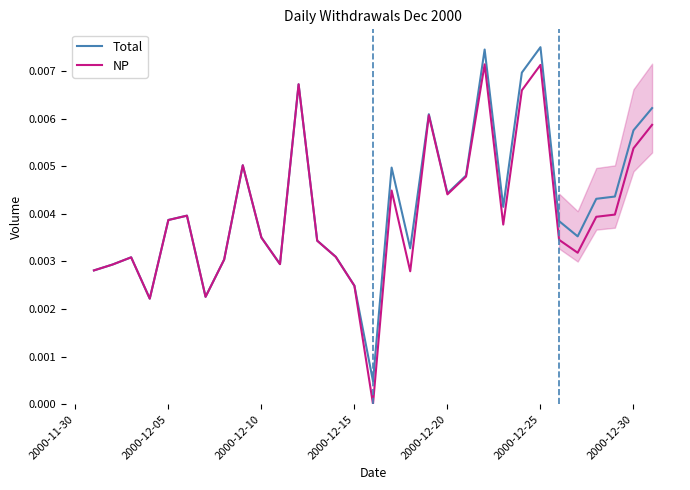

What position from the right is 2000-12-30?

2